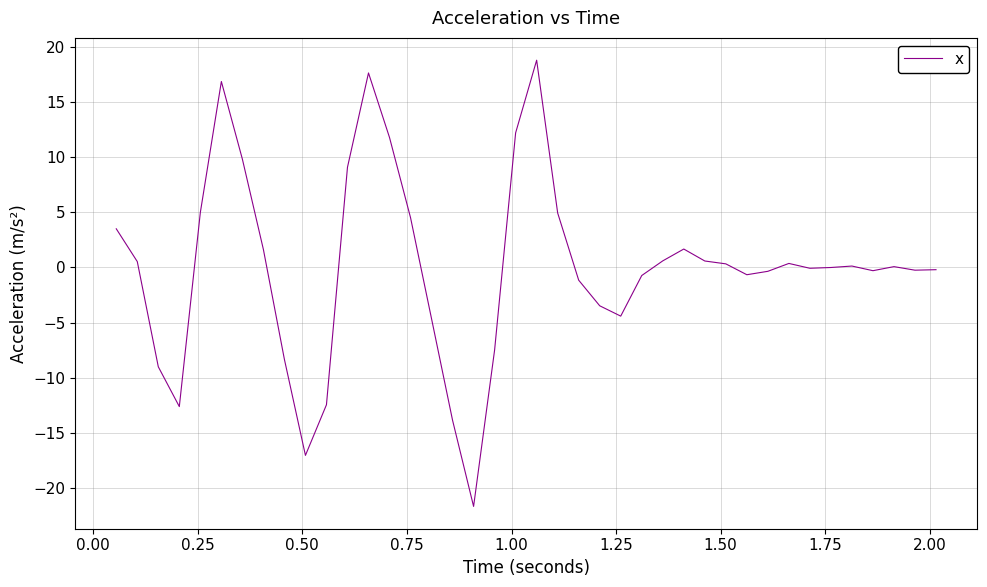

What is the difference between the maximum and minimum values?

40.4